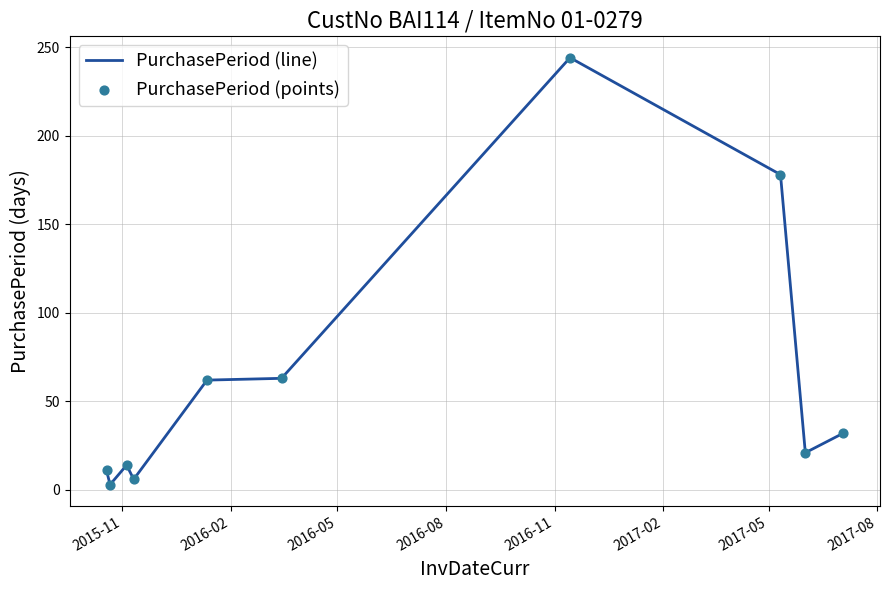

What is the difference between the maximum and minimum values?

241